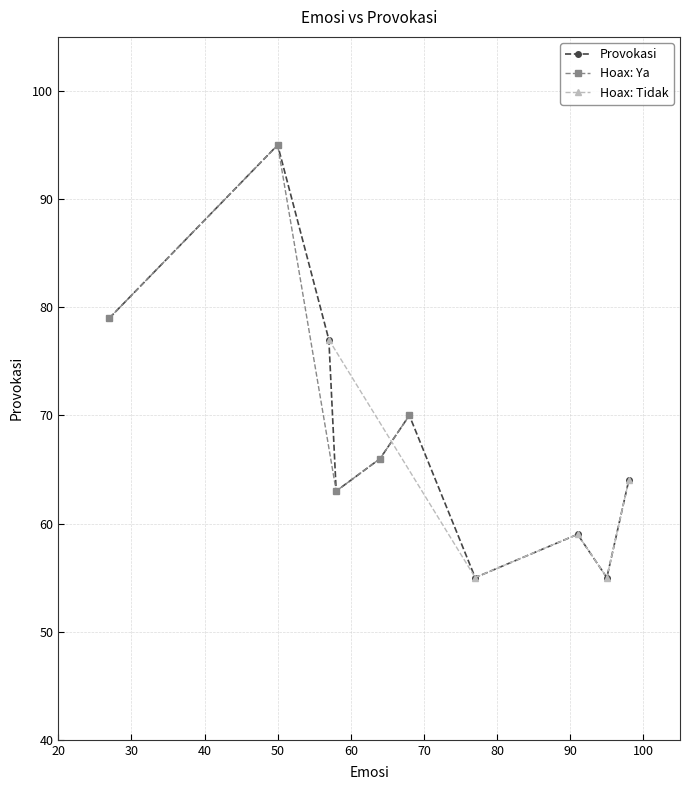

True or false: Provokasi has more than 1 interior local peaks.

True